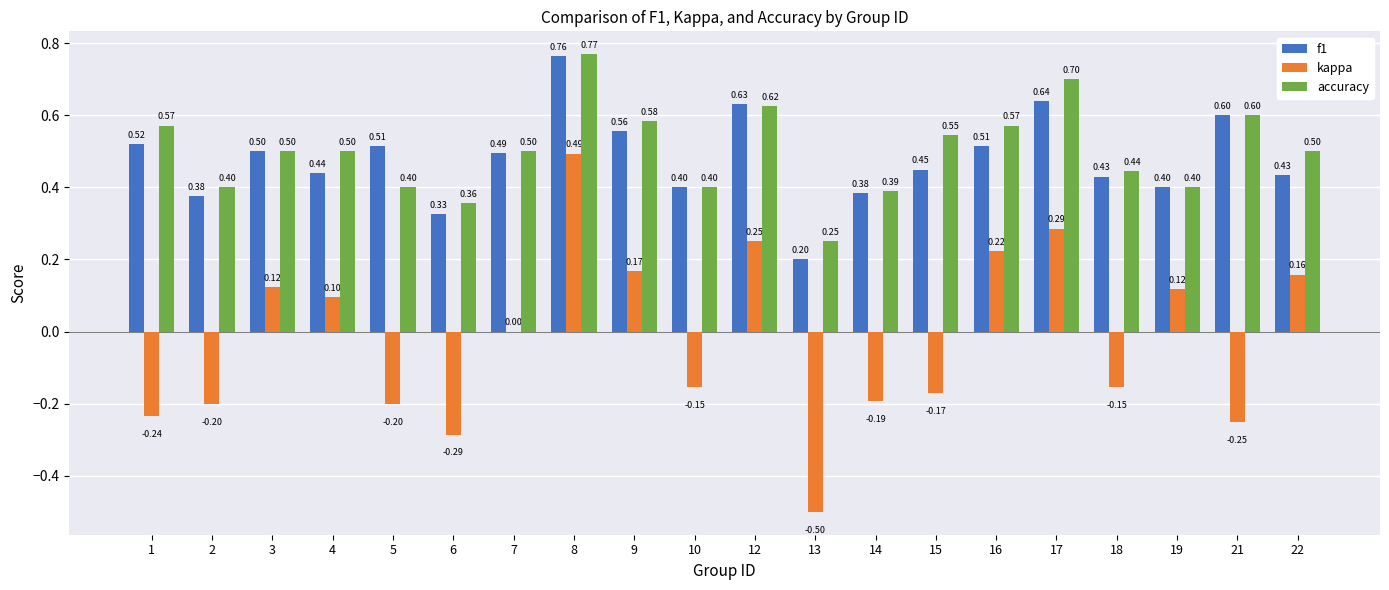

Is the value of kappa at 21 greater than the value of f1 at 19?

No